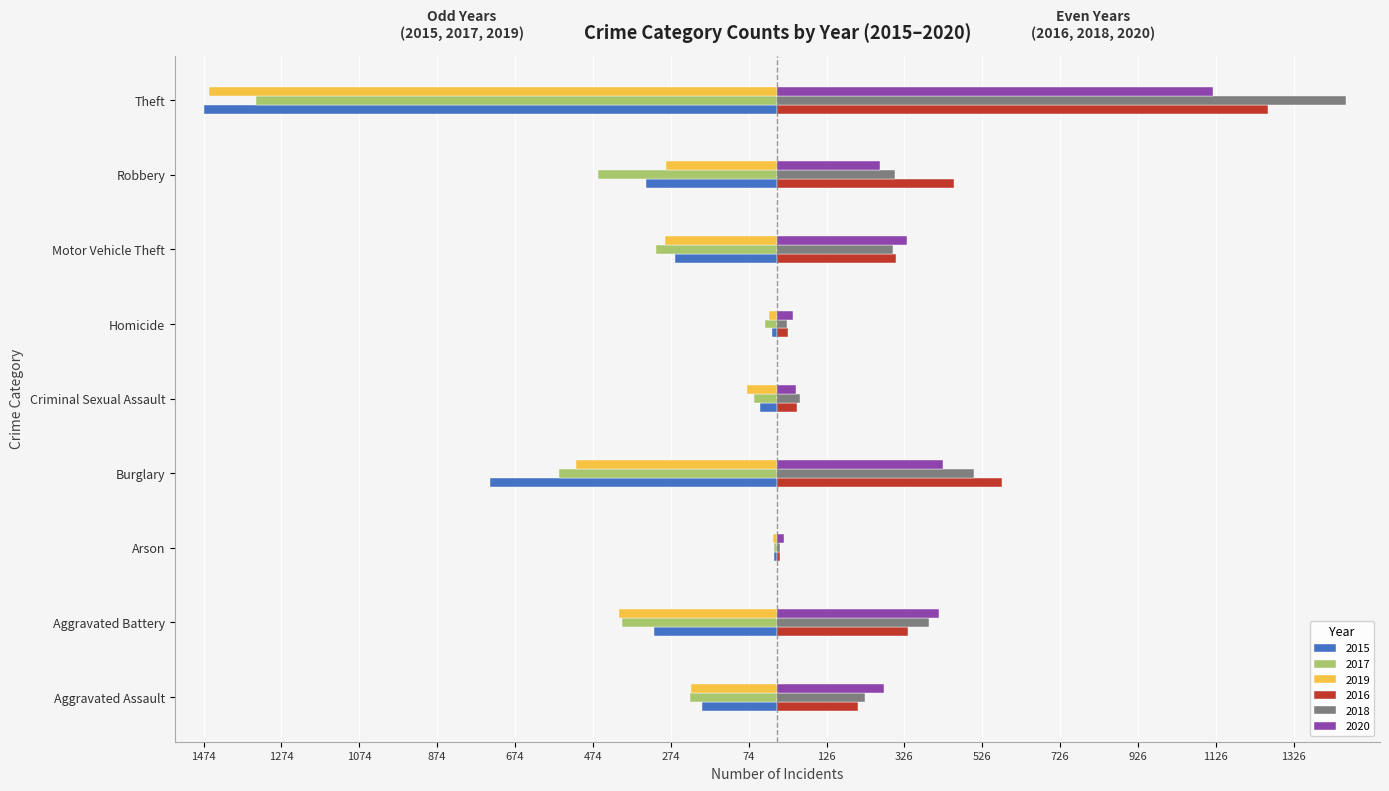

What are all the series names shown in the legend?

2015, 2017, 2019, 2016, 2018, 2020